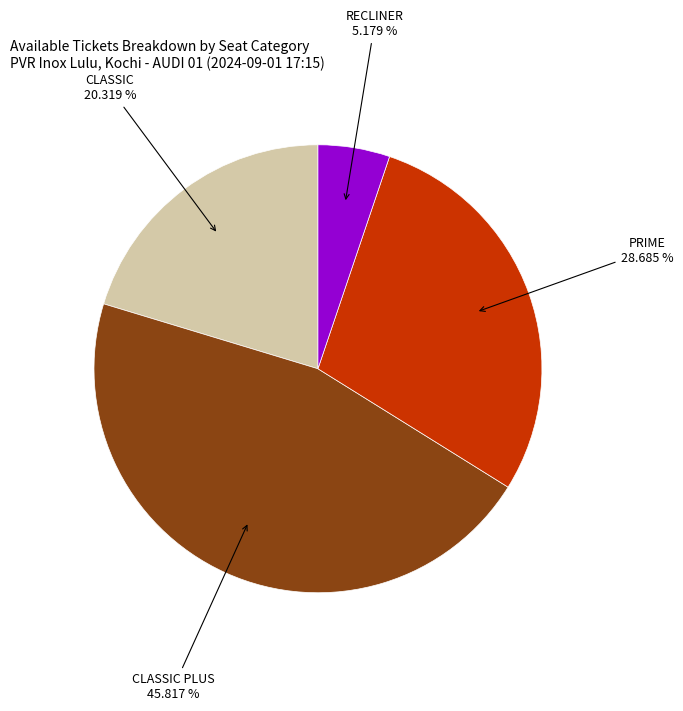

True or false: RECLINER accounts for 18% of the total.

False